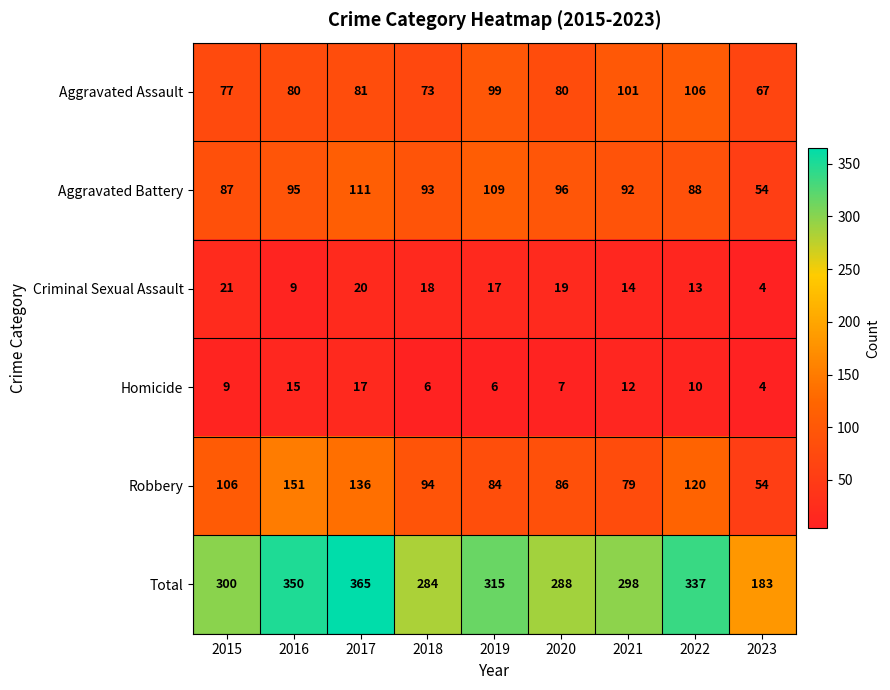

How many categories are shown in the chart?

9